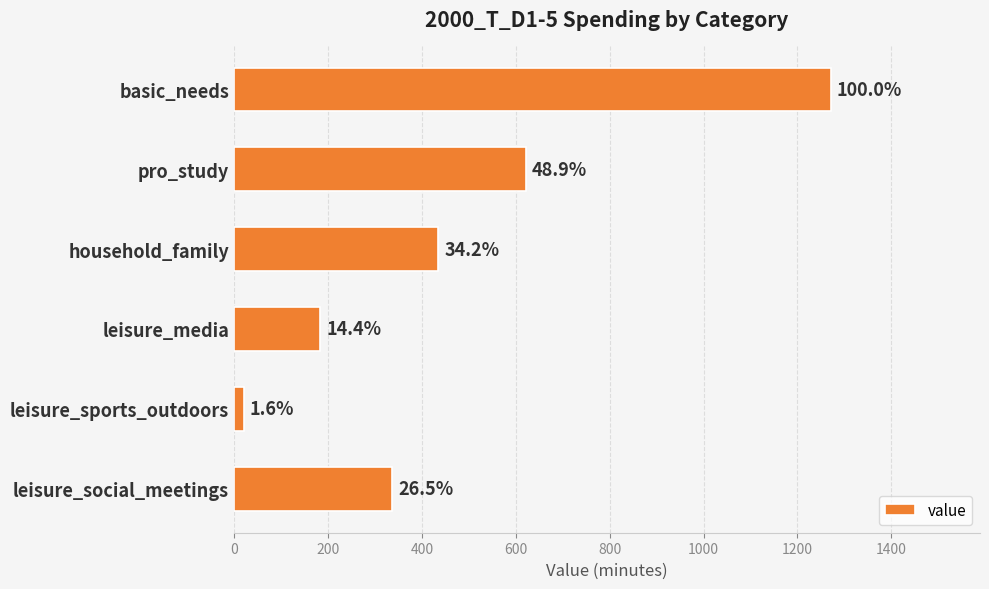

Are the bars horizontal?

Yes